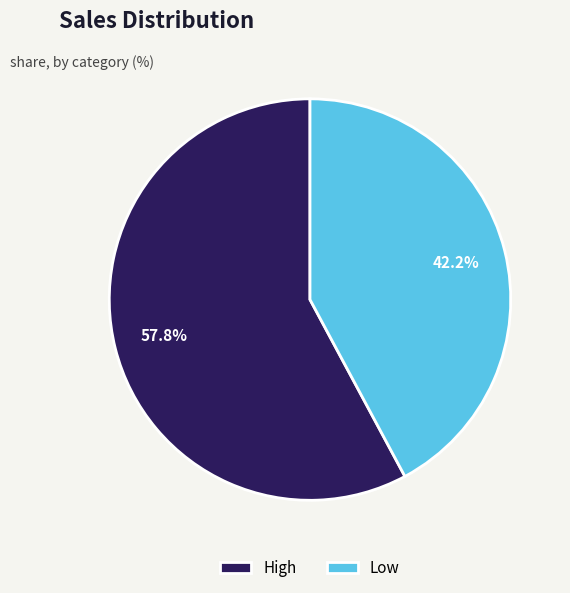

Count the number of slices in the pie.

2